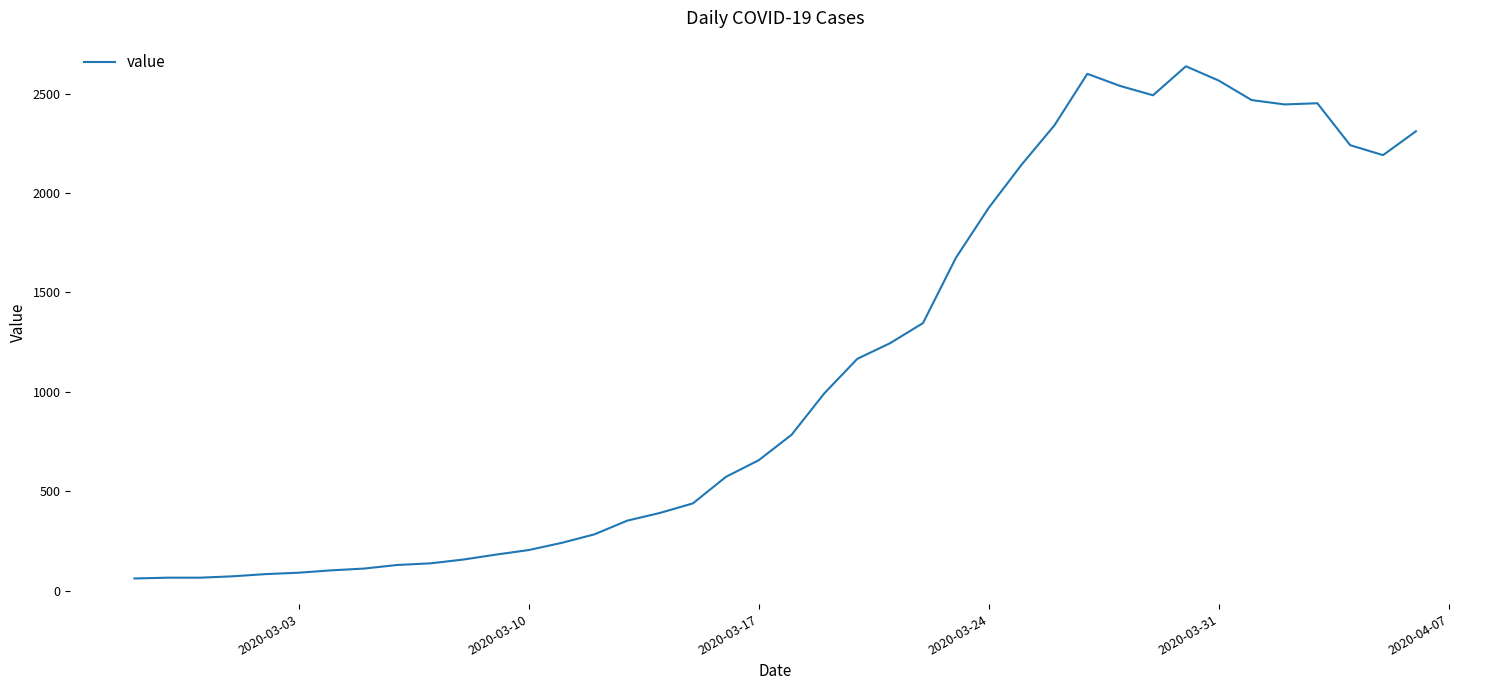

What is the difference between the maximum and minimum values?

2577